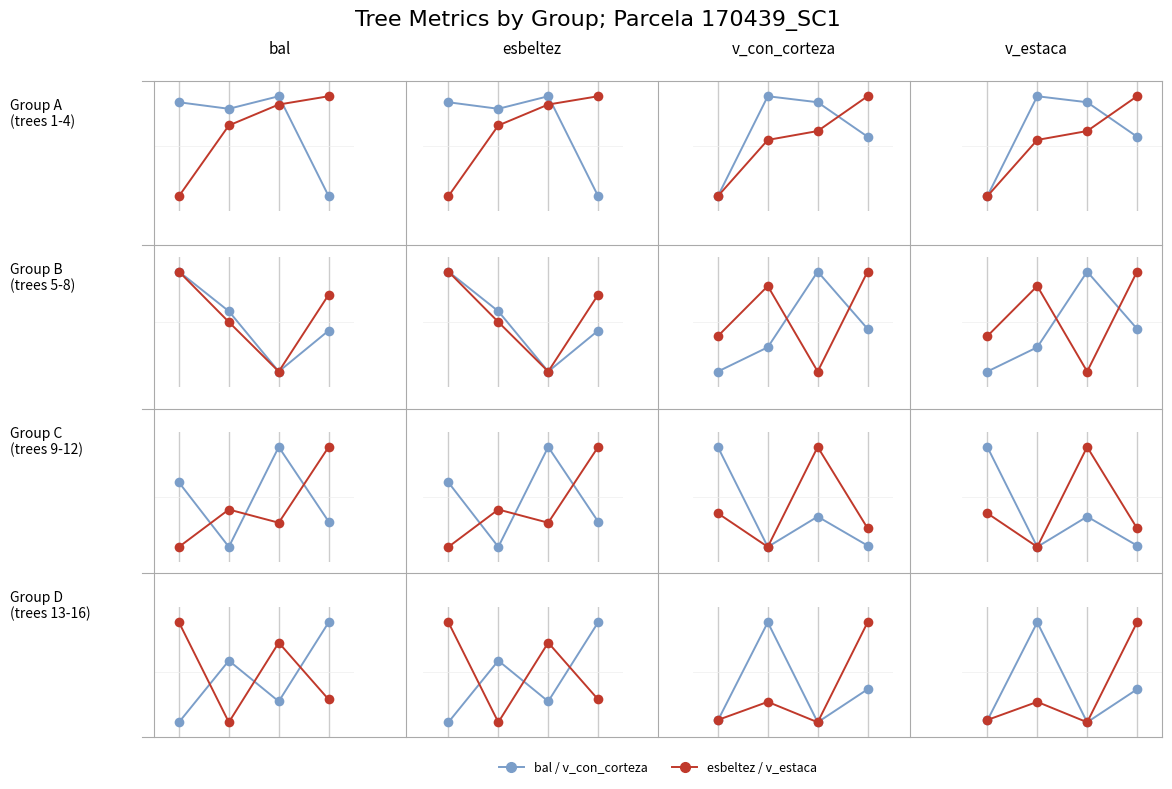

Rank the series at 0 from highest to lowest value.

esbeltez / v_estaca, bal / v_con_corteza